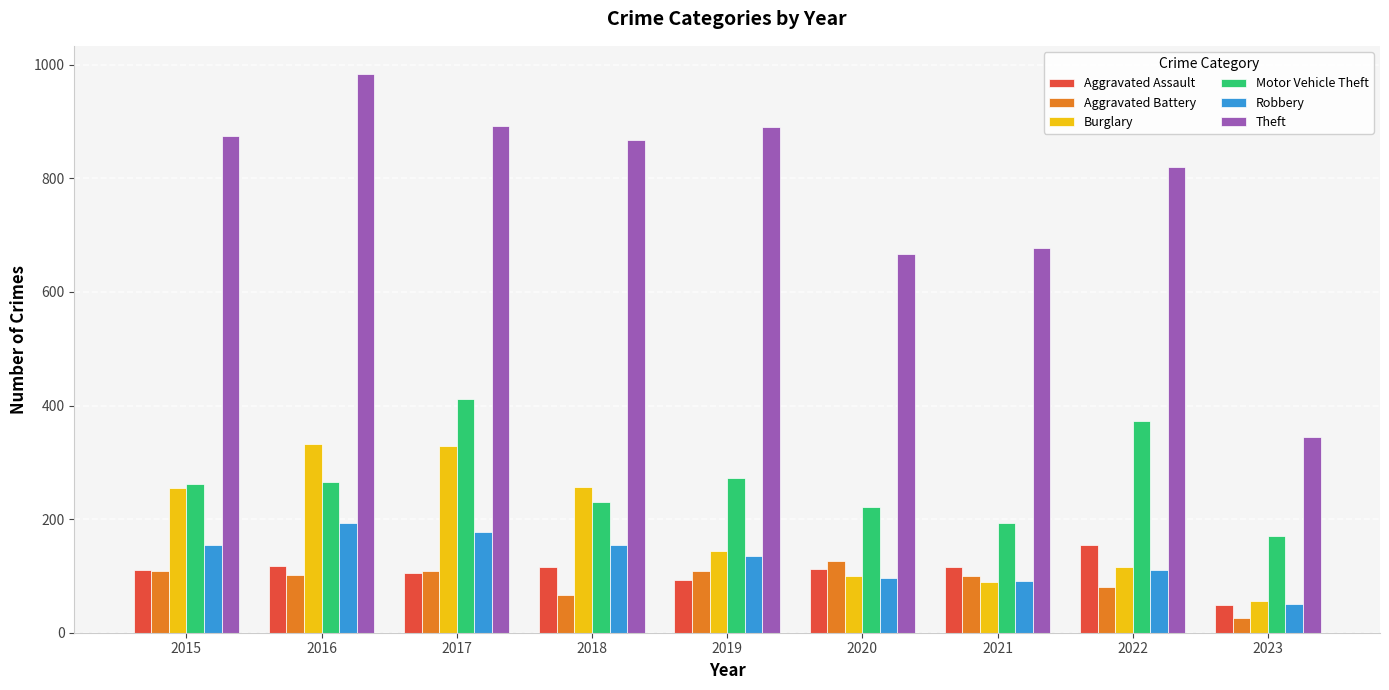

What is the difference between the second highest and minimum values in the Theft series?

547